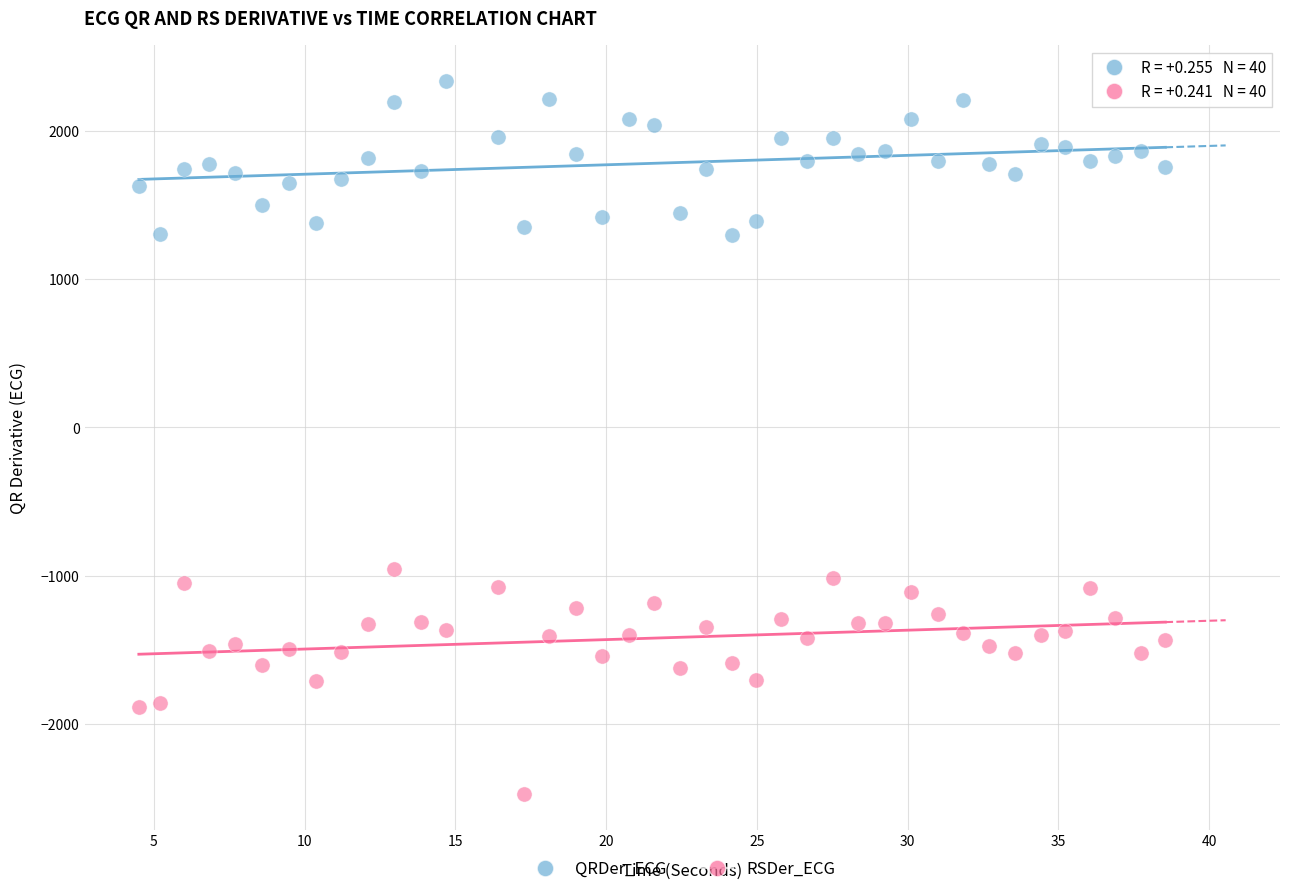

Which series has the largest Y range (max minus min)?

RSDer_ECG